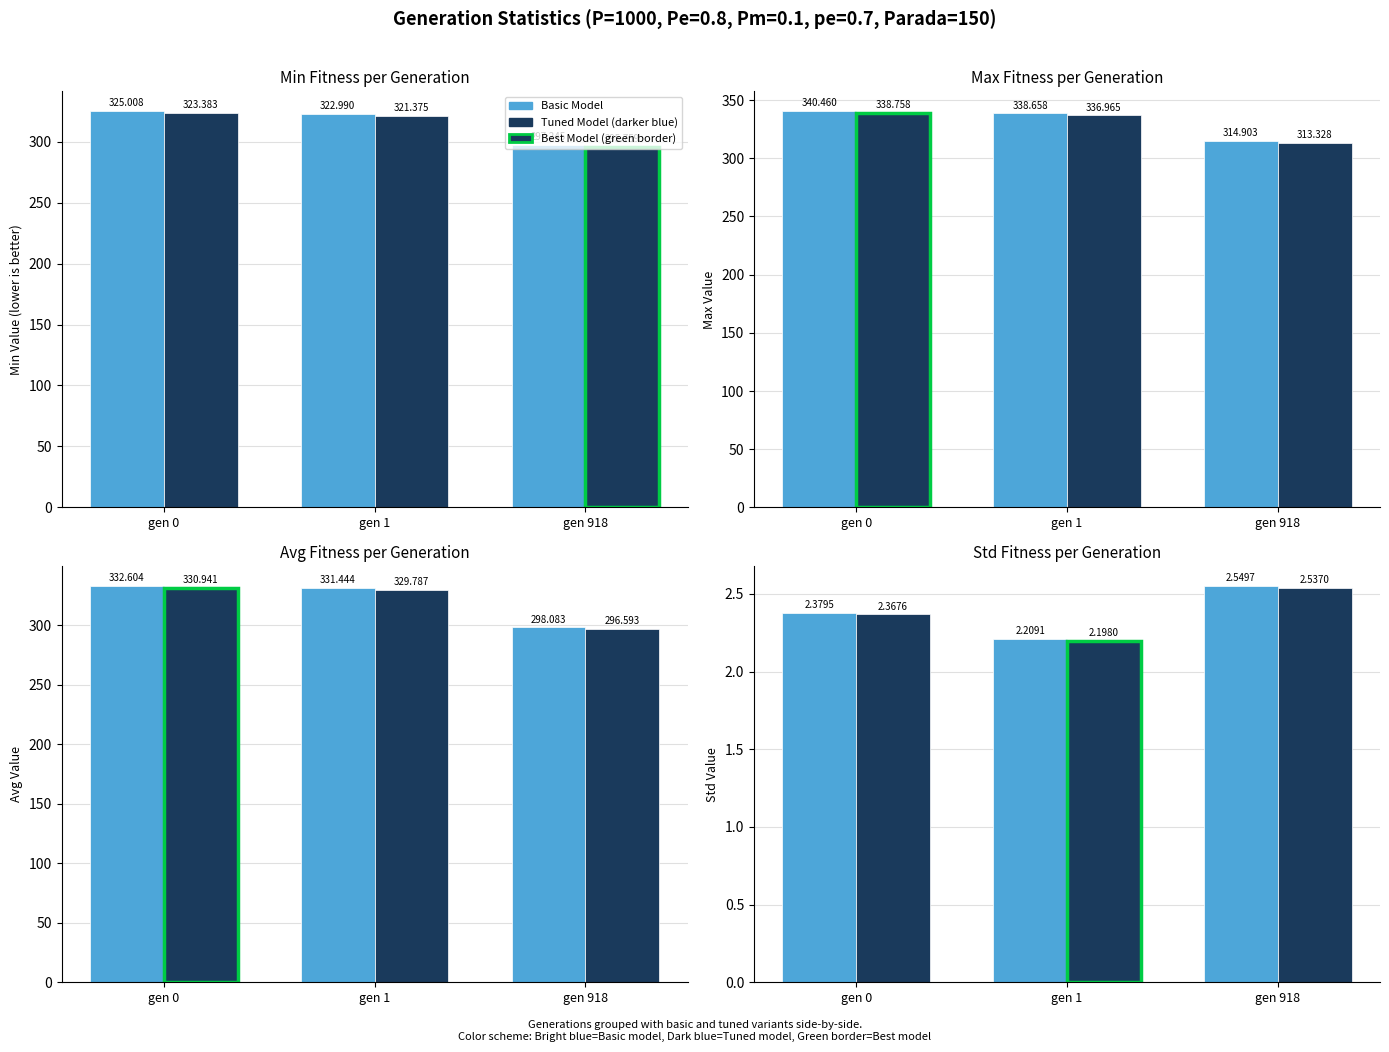

Are the bars horizontal?

No